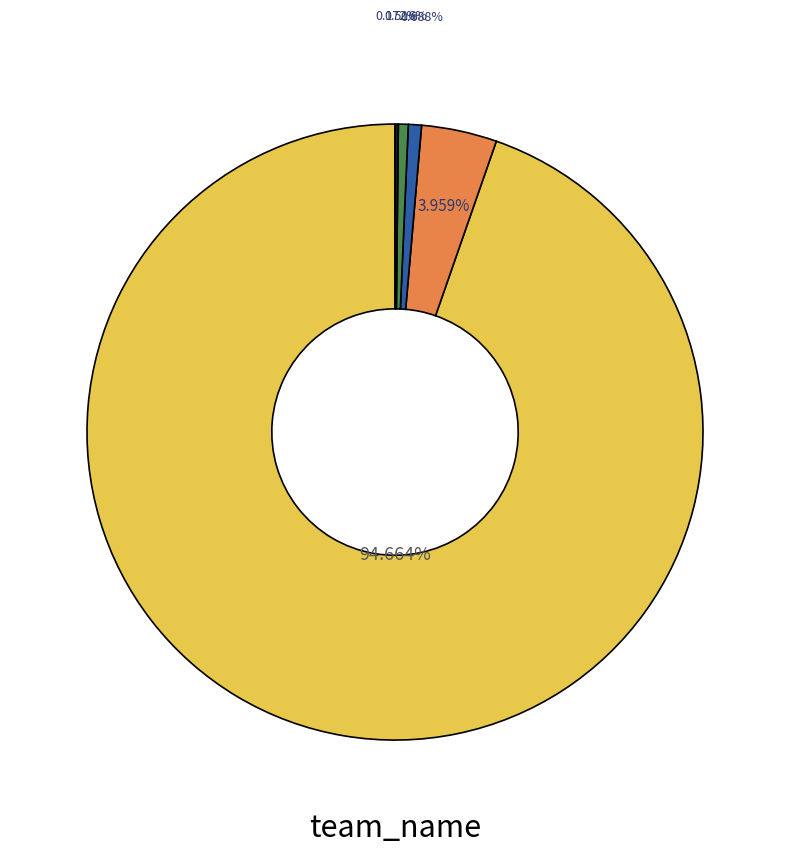

Is there a majority slice in this chart?

Yes